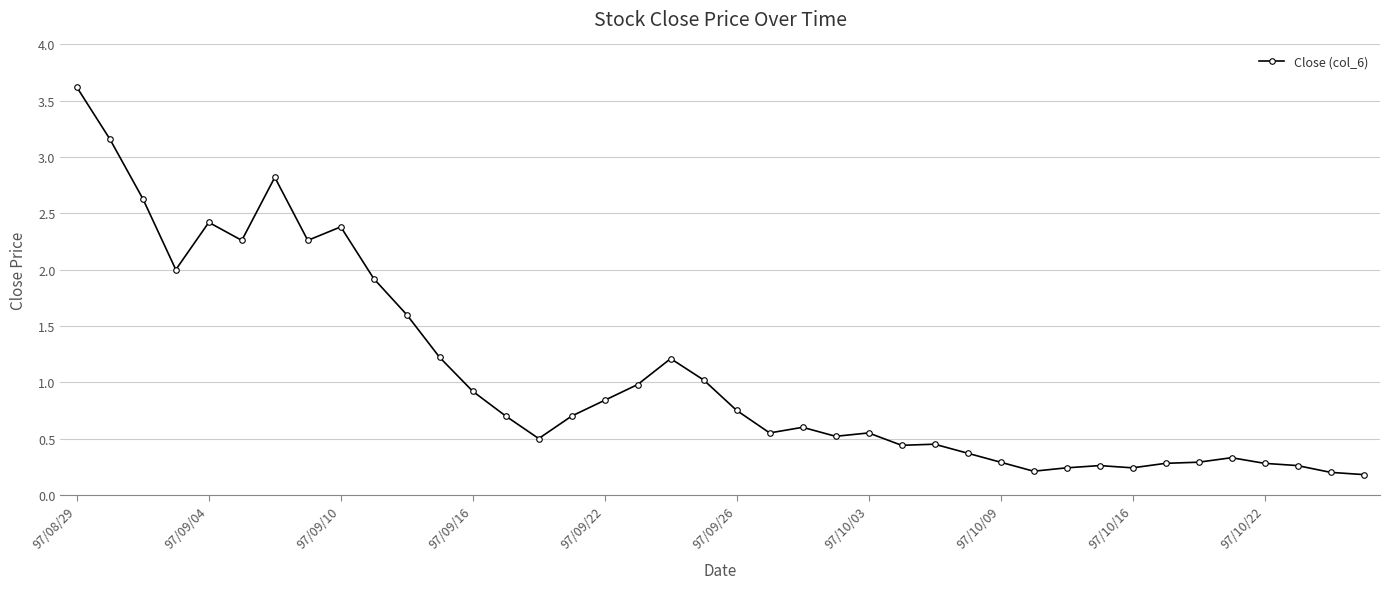

True or false: the data has more than 0 interior local peaks.

True